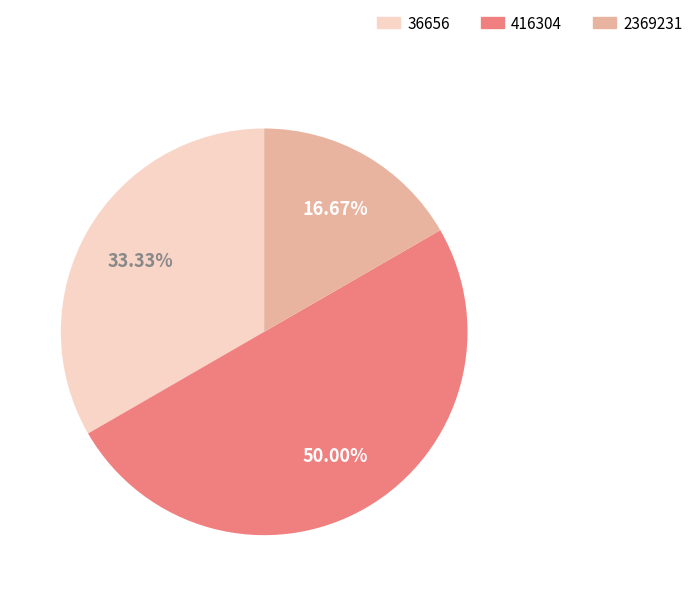

To the nearest percent, what portion does 36656 represent?

33%